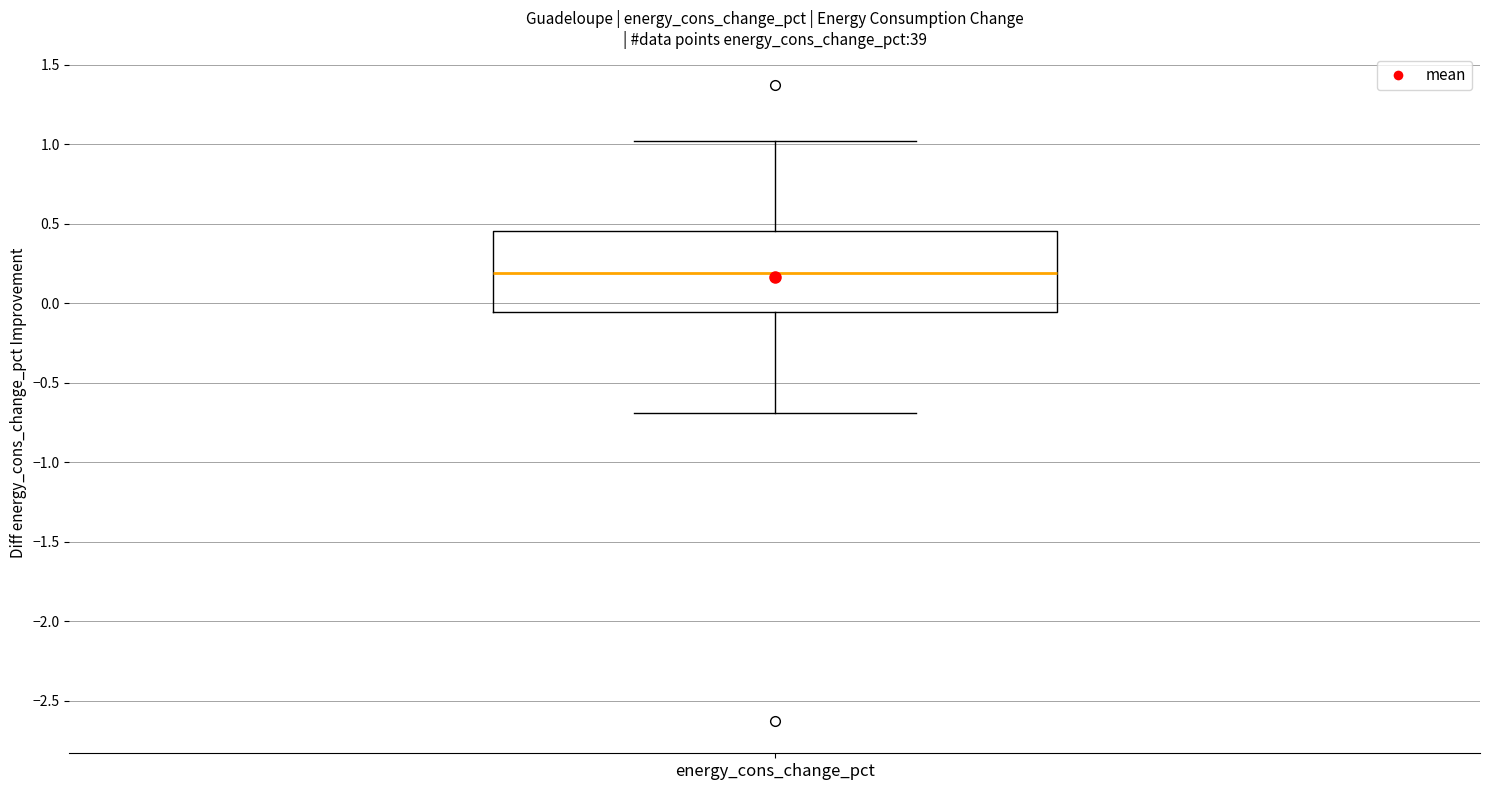

Read this box plot against the y-axis: the position of the median line, the range covered by the box, and the ends of both whiskers. The values are not printed on the chart, so give them approximately, as read against the axis.

median 0.20, box -0.05 to 0.45, whiskers -0.70 to 1.00